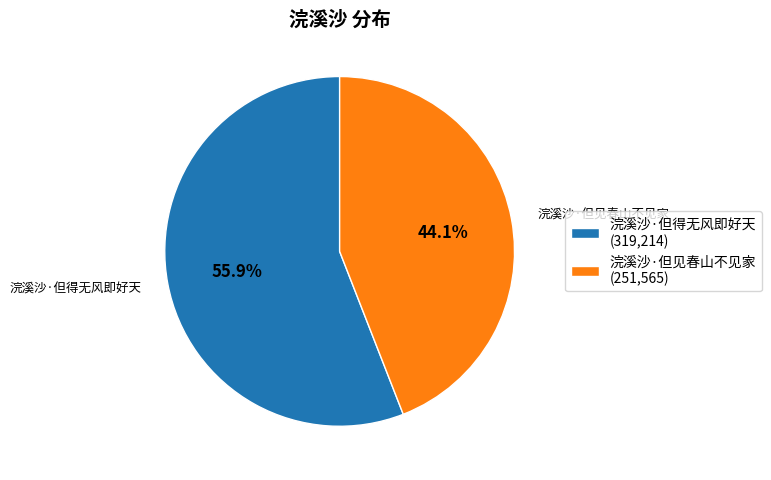

How many slices are in this pie chart?

2